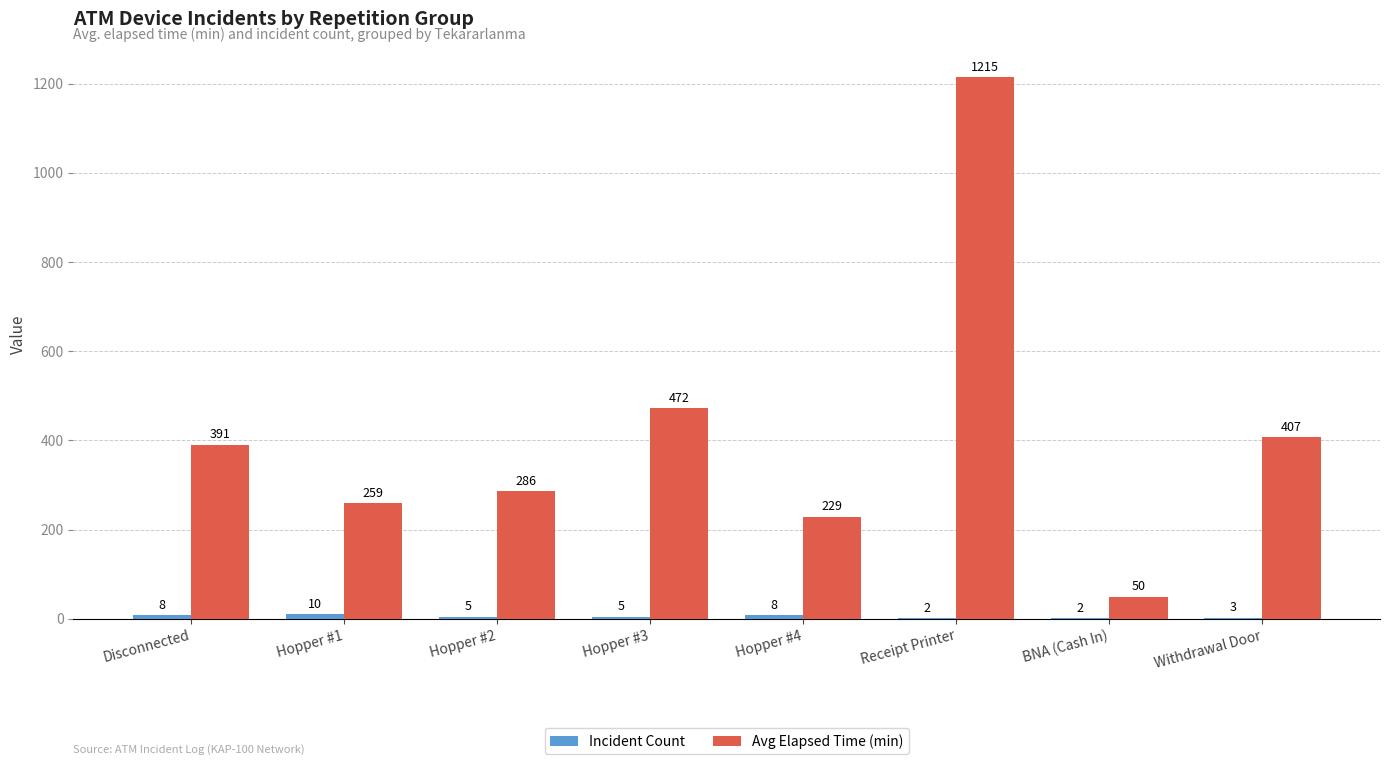

What is the total value across all series at BNA (Cash In)?

52